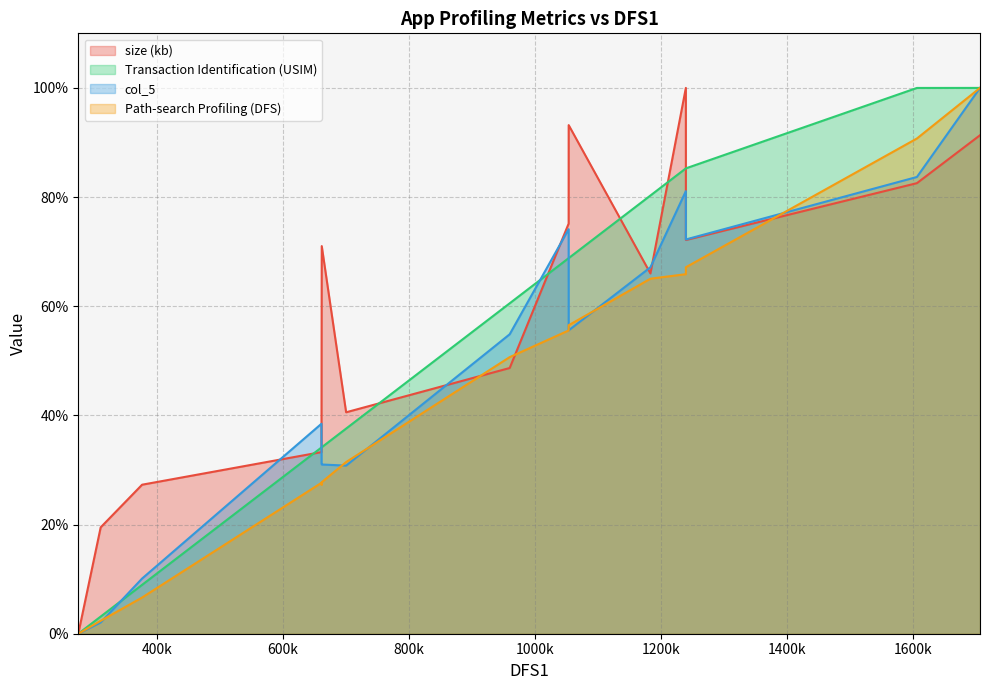

List the series in order of their overall mean, highest first.

size (kb), Transaction Identification (USIM), col_5, Path-search Profiling (DFS)